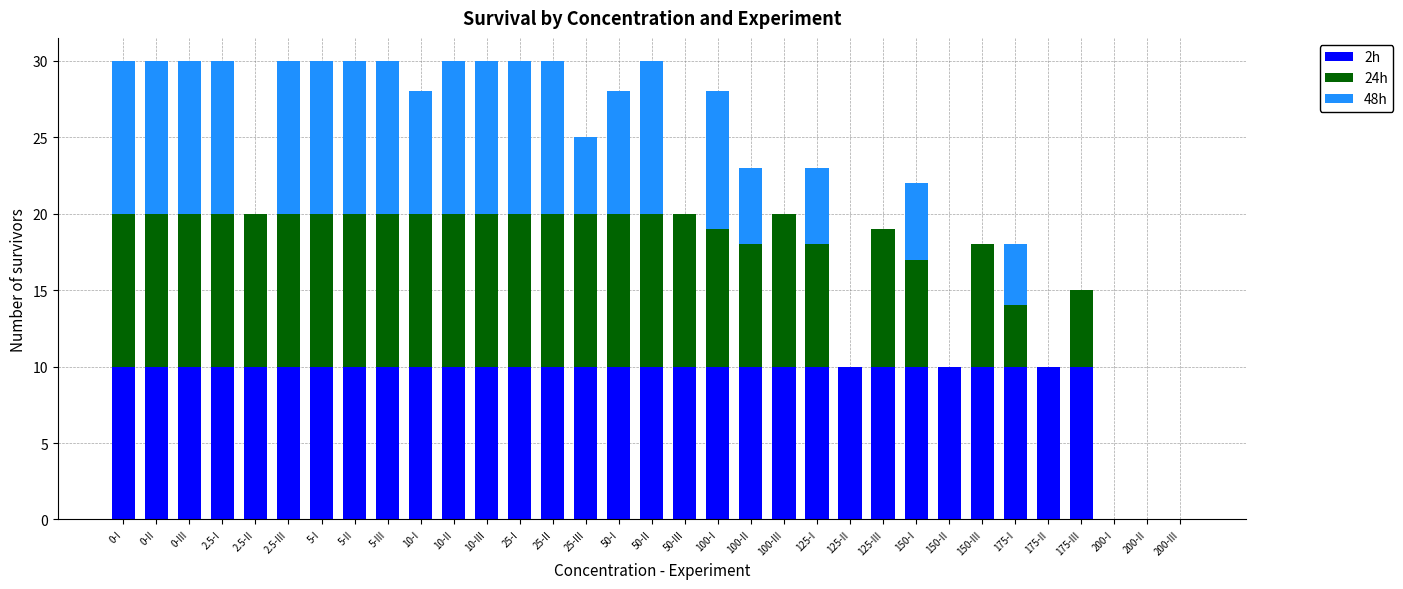

What is the sum of all 2h values?

300